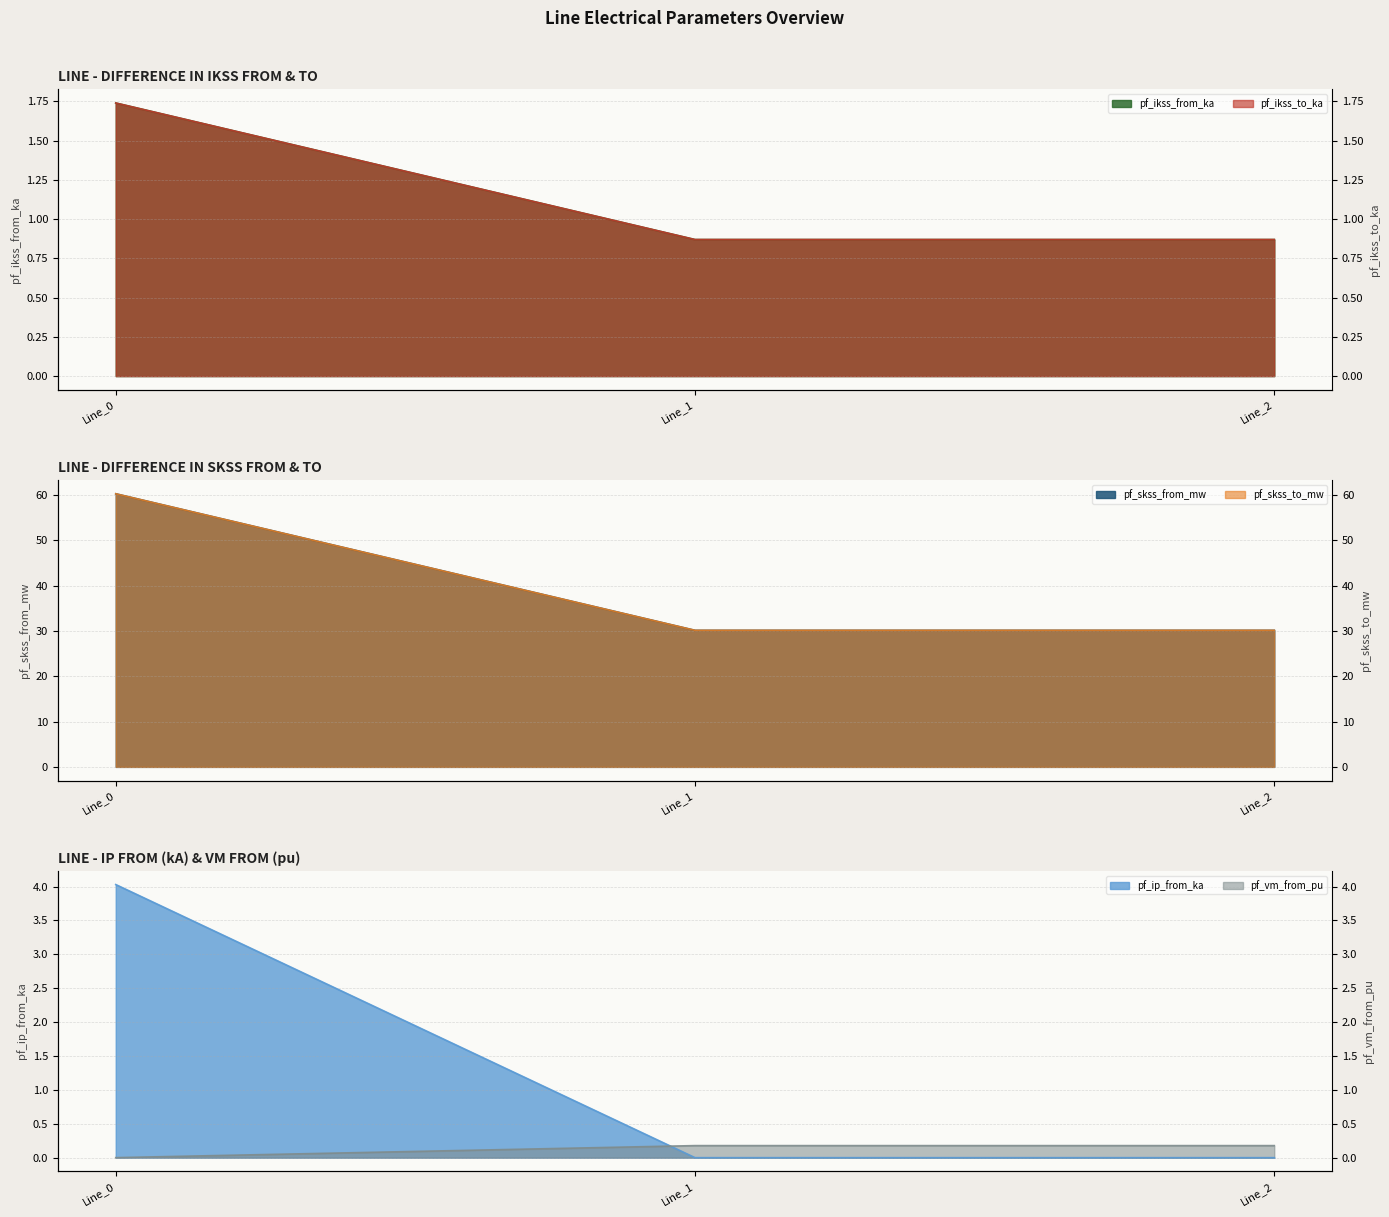

The value of pf_skss_from_mw at Line_2 is 11.5. True or false?

False